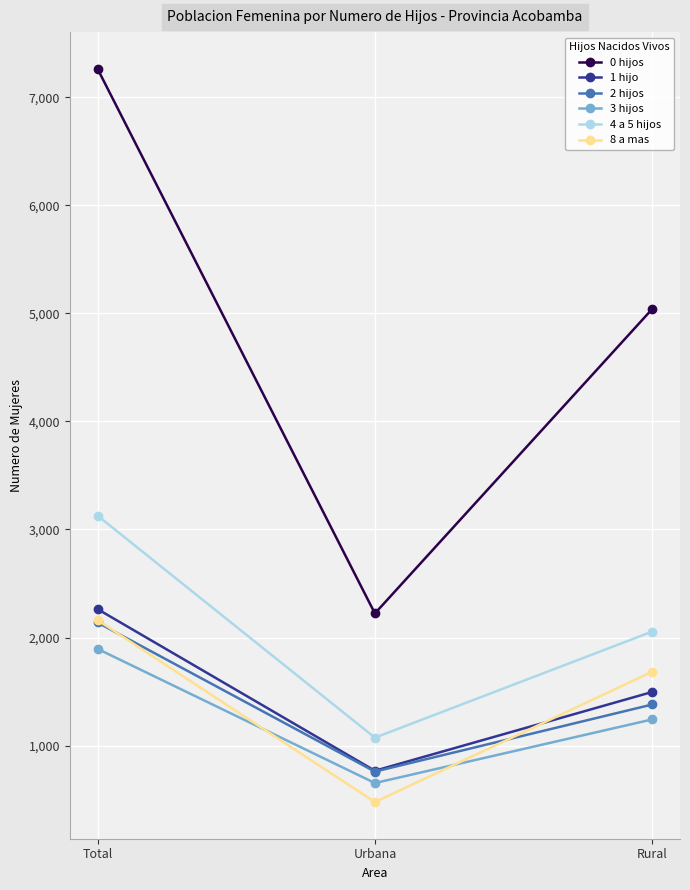

Which label corresponds to the largest value in the chart?

Total